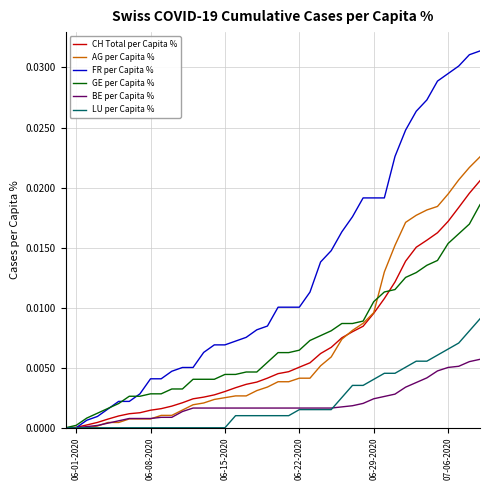

Which series has the largest total across all categories?

FR per Capita %